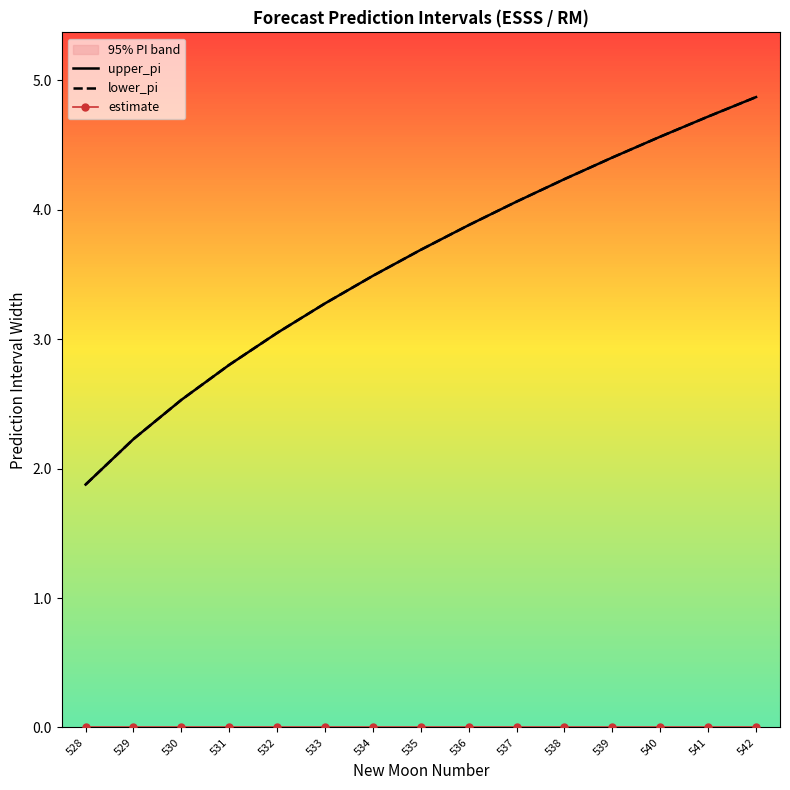

What is the average value of the lower_pi series?

3.6